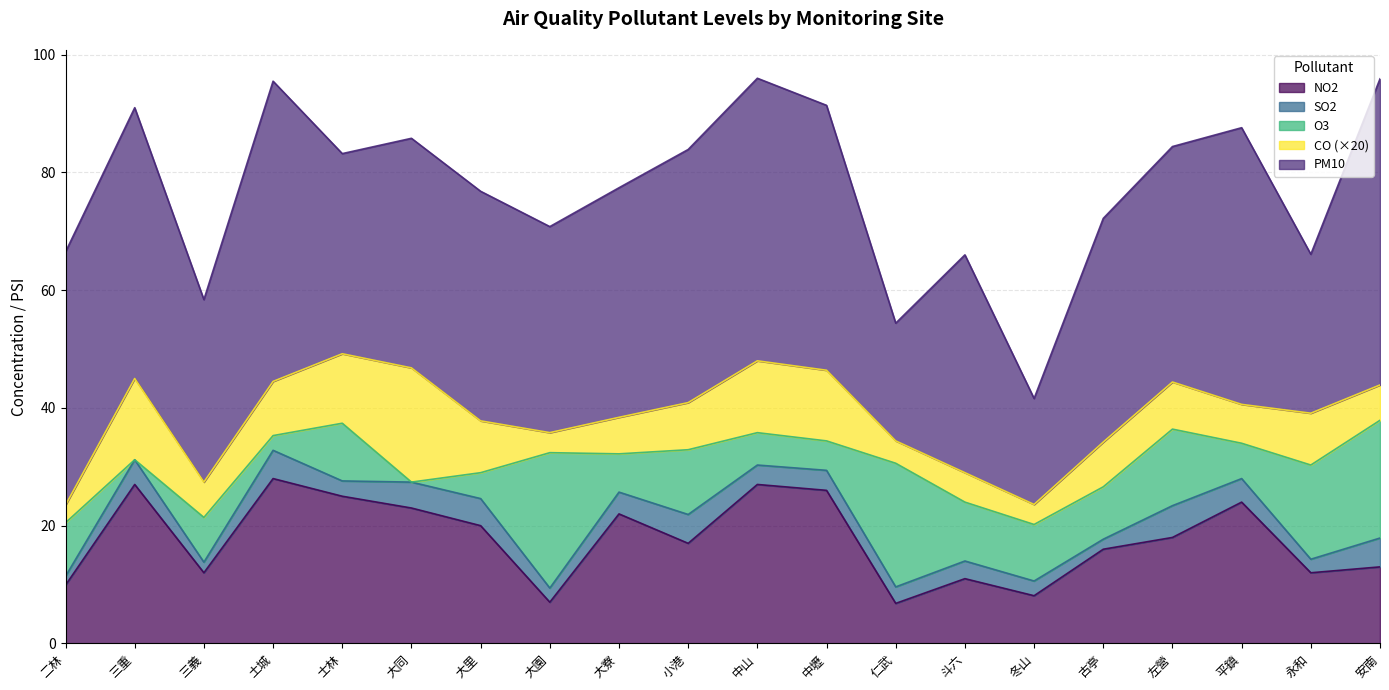

What is the spread (max minus min) of values at 三重?

46.0